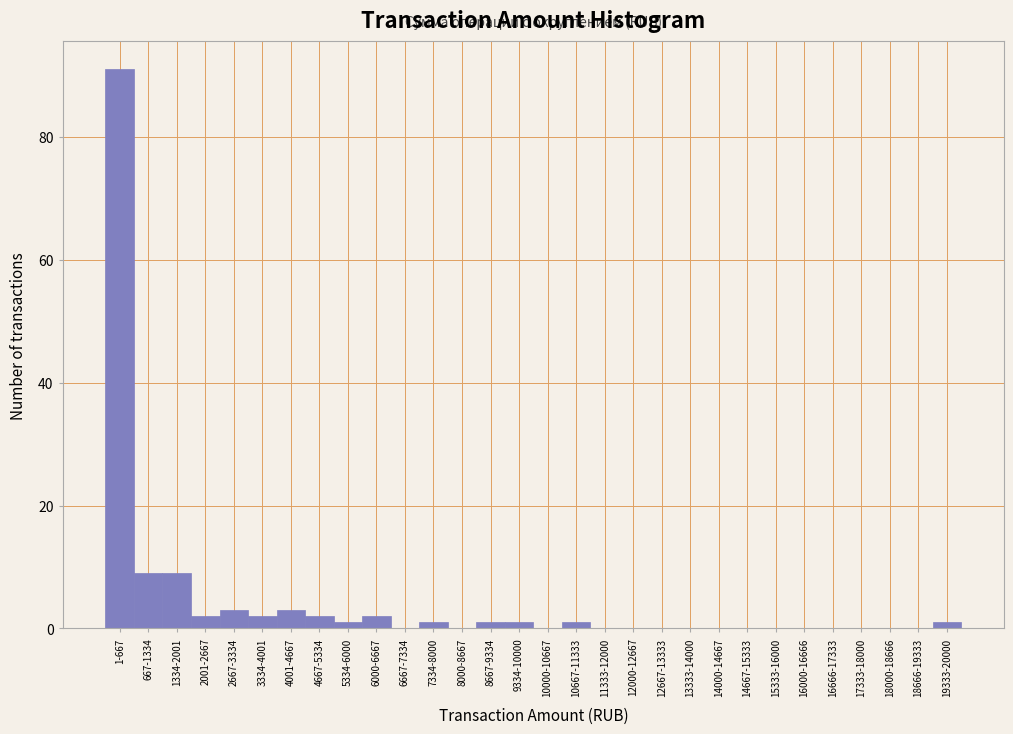

Reading left to right, what are all the values shown in this chart?

1-667=91	667-1334=9	1334-2001=9	2001-2667=2	2667-3334=3	3334-4001=2	4001-4667=3	4667-5334=2	5334-6000=1	6000-6667=2	6667-7334=0	7334-8000=1	8000-8667=0	8667-9334=1	9334-10000=1	10000-10667=0	10667-11333=1	11333-12000=0	12000-12667=0	12667-13333=0	13333-14000=0	14000-14667=0	14667-15333=0	15333-16000=0	16000-16666=0	16666-17333=0	17333-18000=0	18000-18666=0	18666-19333=0	19333-20000=1